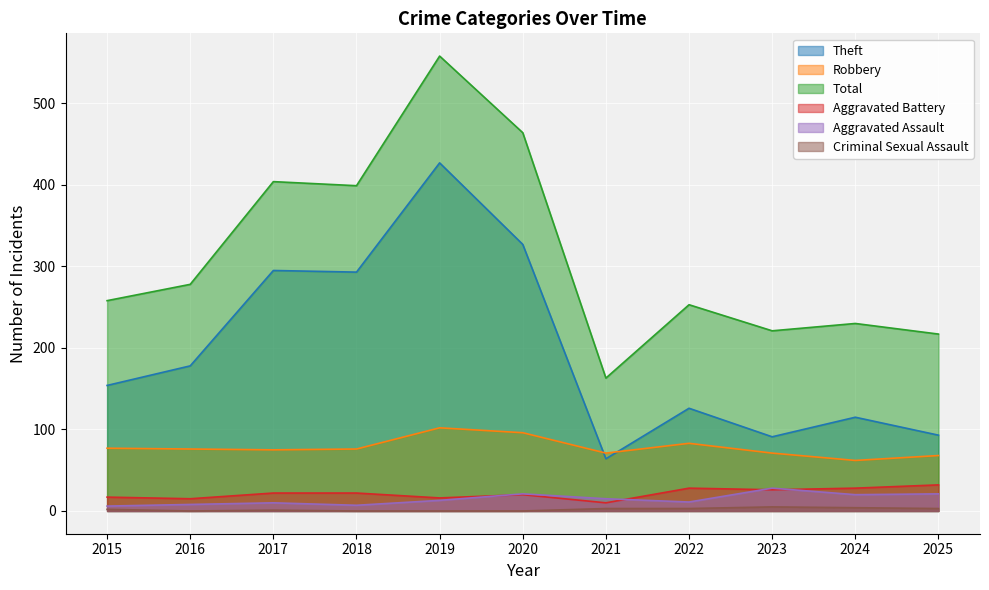

What are all the series names shown in the legend?

Theft, Robbery, Total, Aggravated Battery, Aggravated Assault, Criminal Sexual Assault